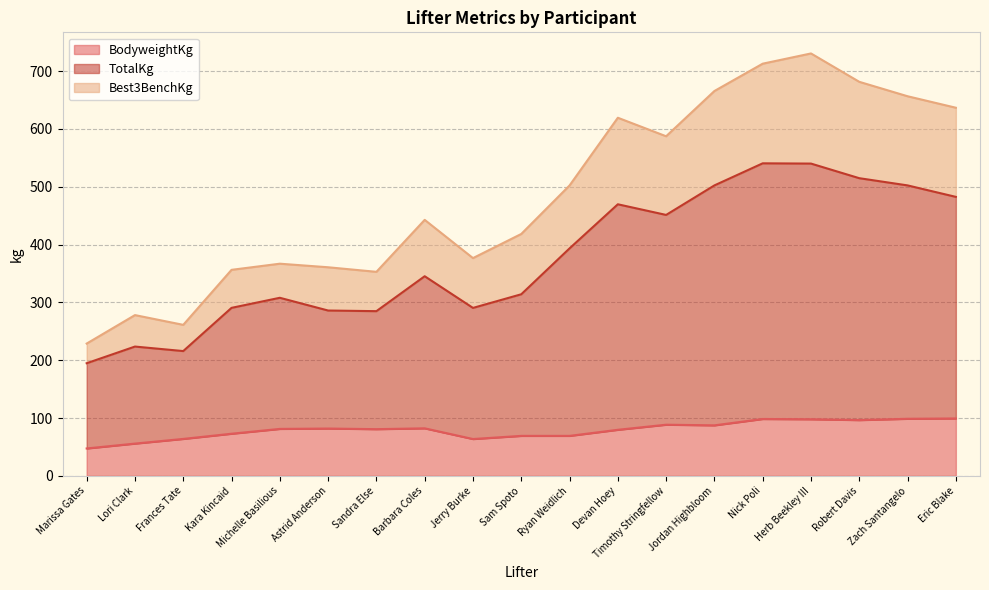

The BodyweightKg series shows 133.0 at Nick Poli. True or false?

False